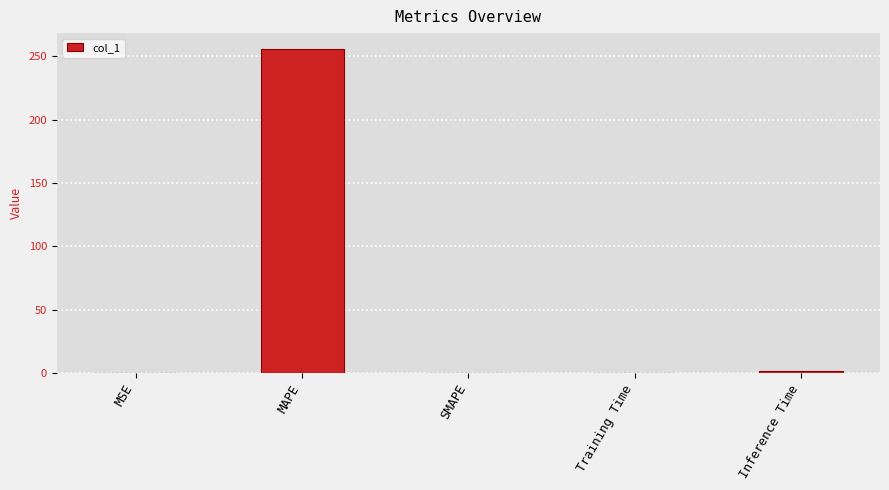

What is the greatest value displayed?

255.7